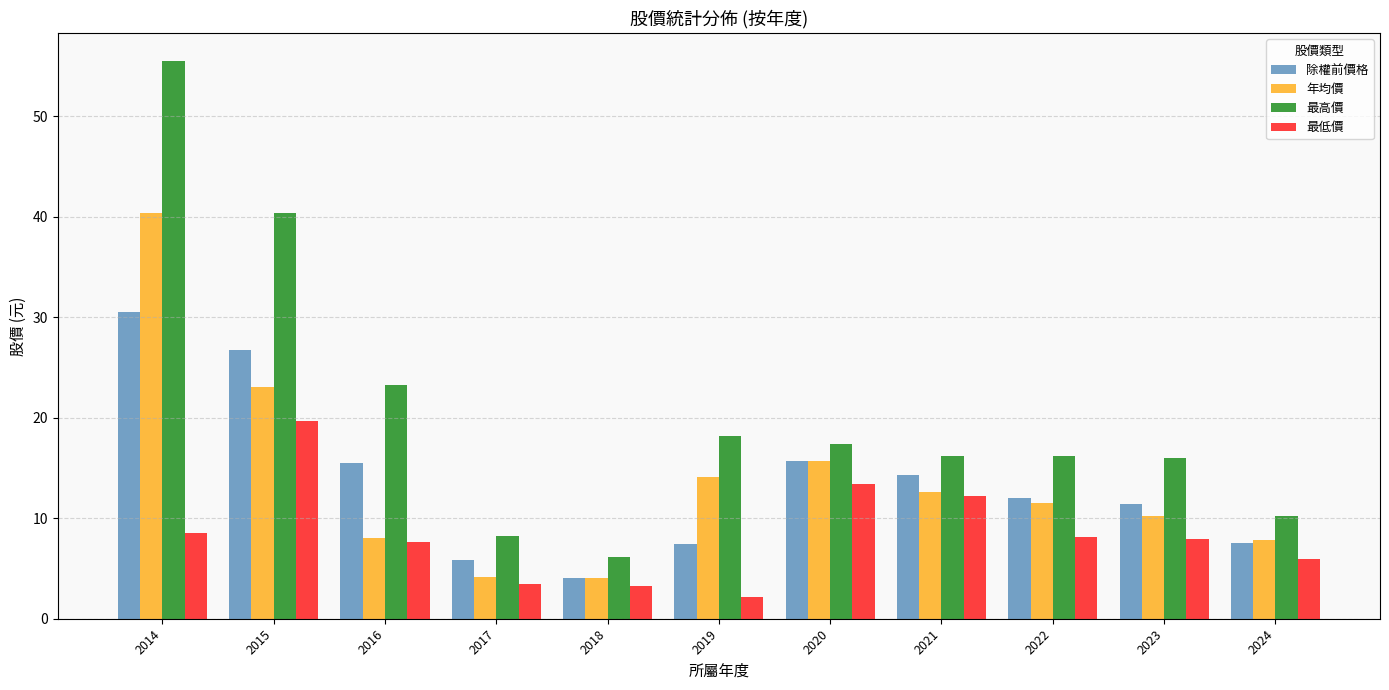

Is it true that 年均價 equals 8.0 at 2016?

True